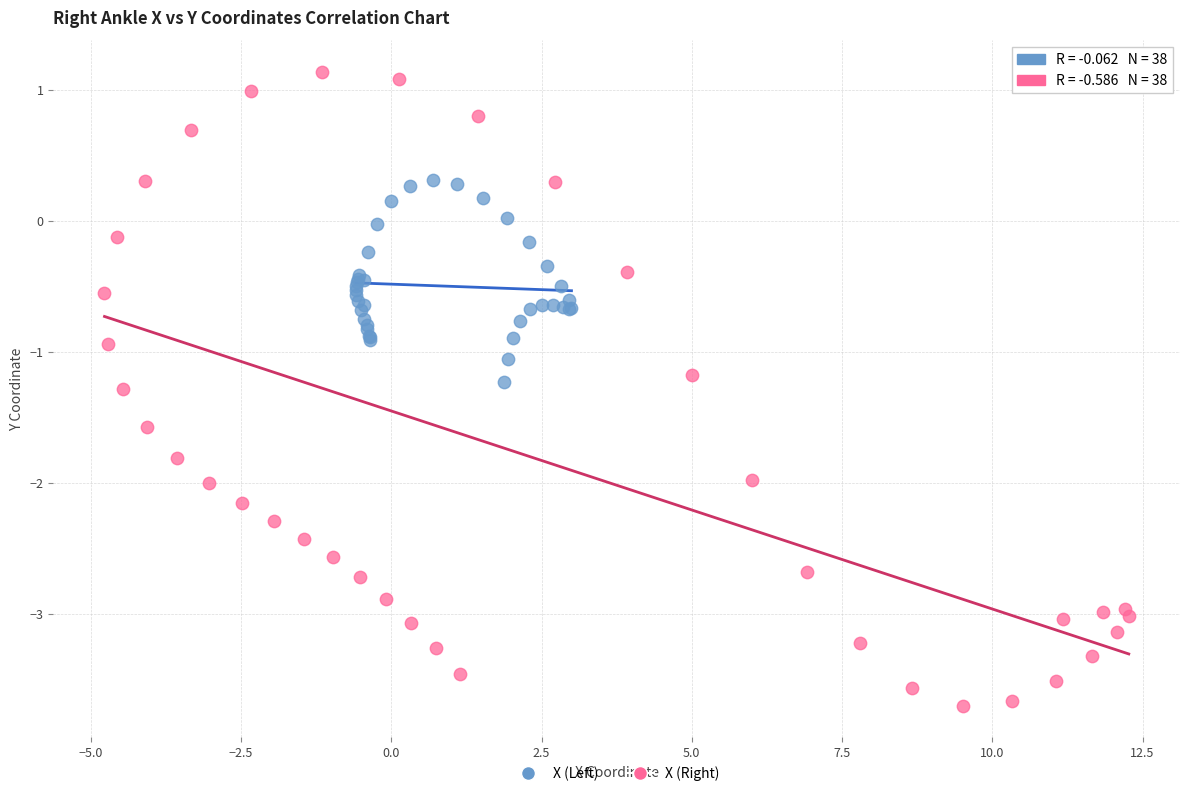

Which series reaches the minimum Y coordinate?

X (Right)